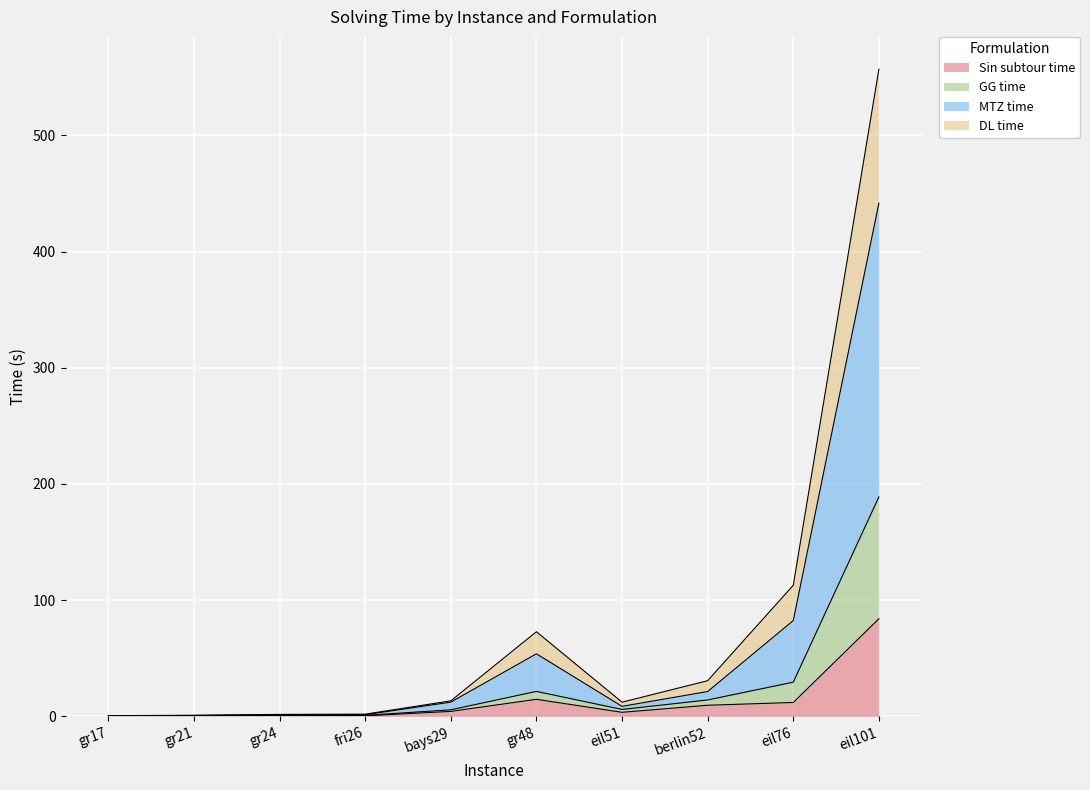

True or false: Sin subtour time and DL time intersect in this chart.

False